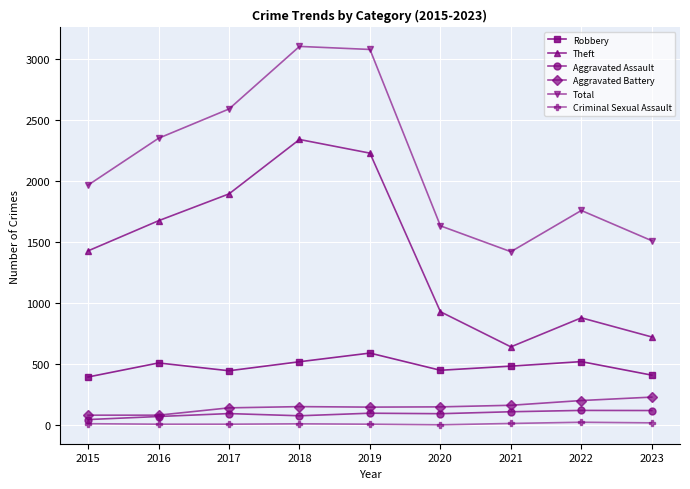

Rank the series at 2019 from lowest to highest value.

Criminal Sexual Assault, Aggravated Assault, Aggravated Battery, Robbery, Theft, Total